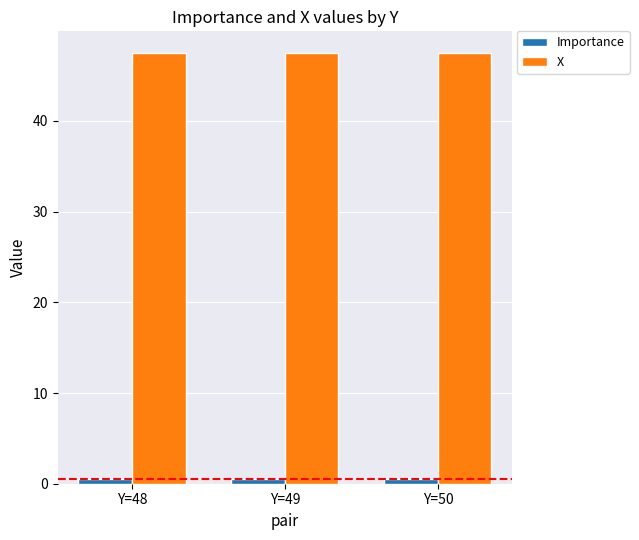

Reading right to left, what are all the values shown in this chart?

Importance: 0.5	0.5	0.5
X: 47.5	47.5	47.5